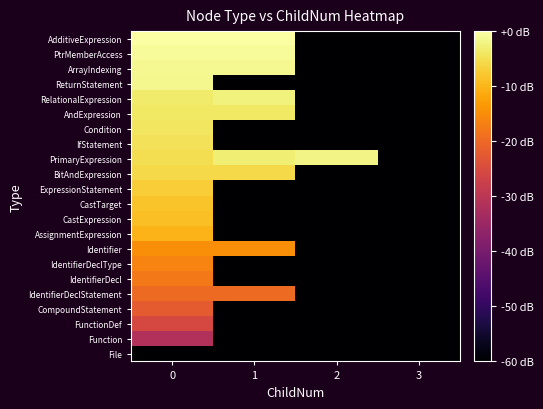

What is the total value across all series at 1?

-961.7